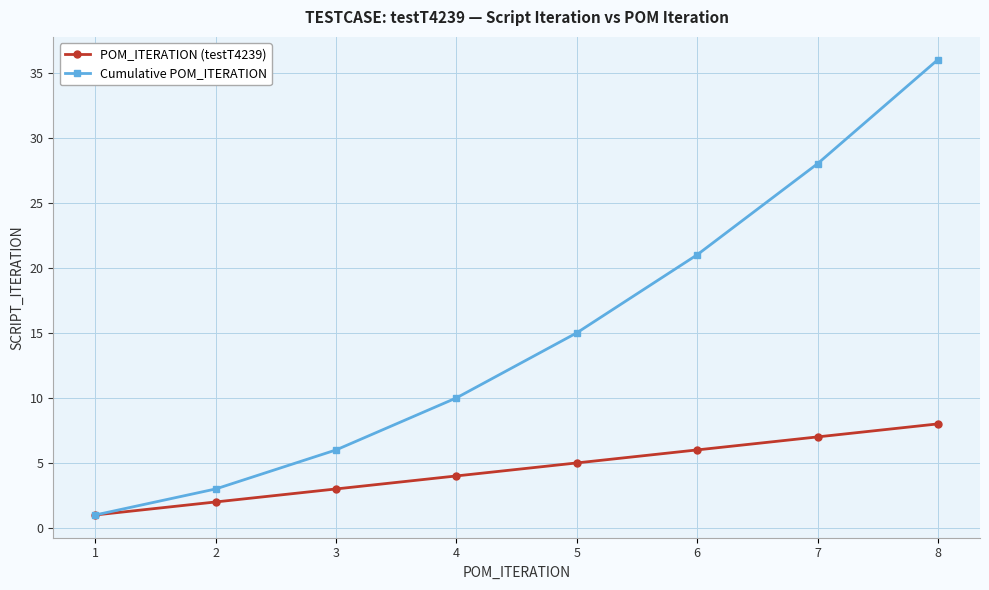

Is it true that Cumulative POM_ITERATION equals 10 at 6?

False